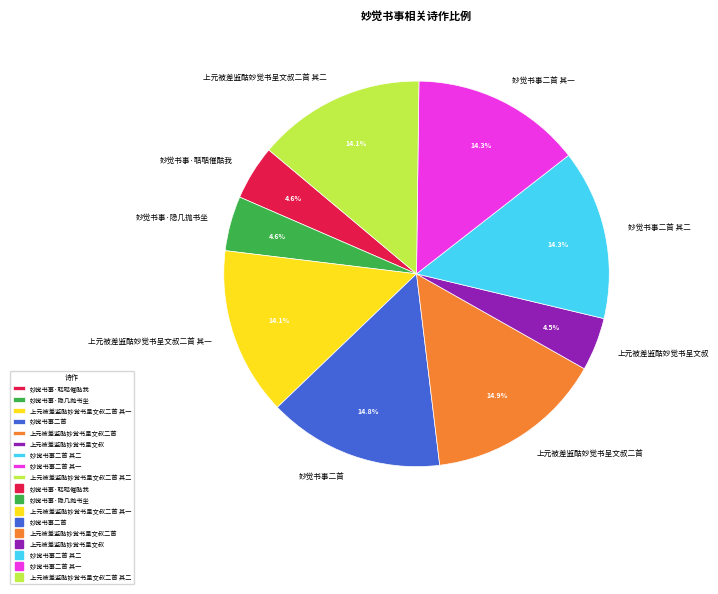

How many slices are in this pie chart?

9